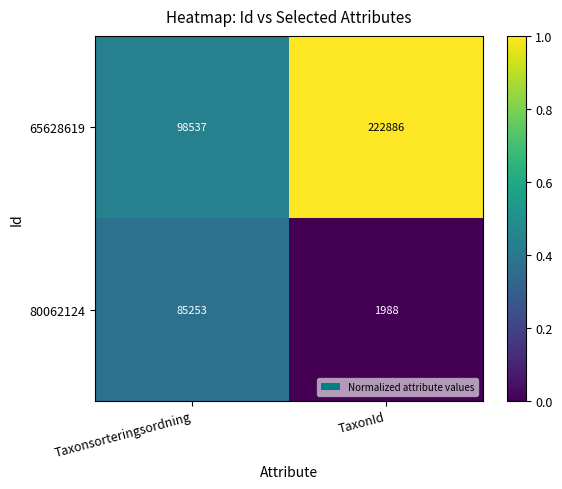

Which label corresponds to the largest value in the chart?

TaxonId